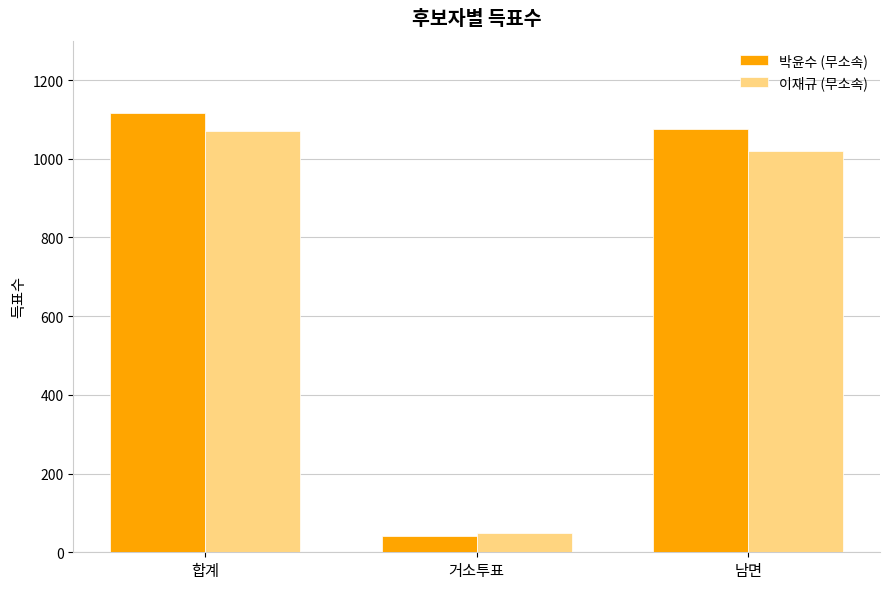

Does the chart contain stacked bars?

No